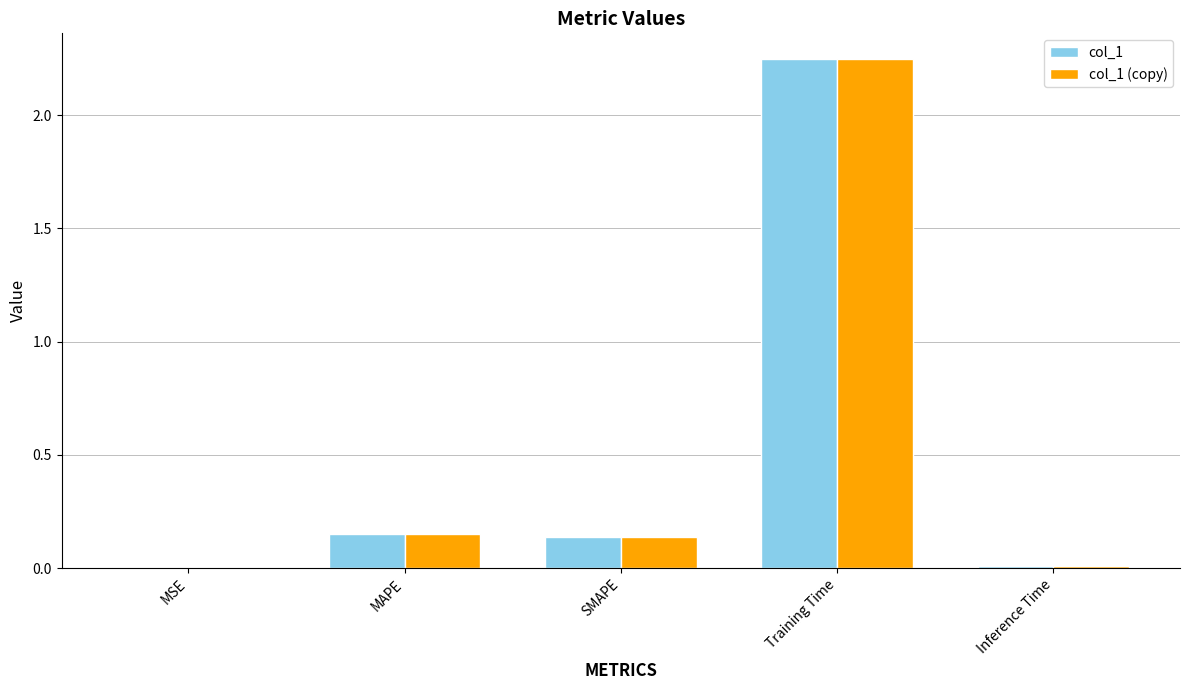

The col_1 series shows 0.0 at MSE. True or false?

True